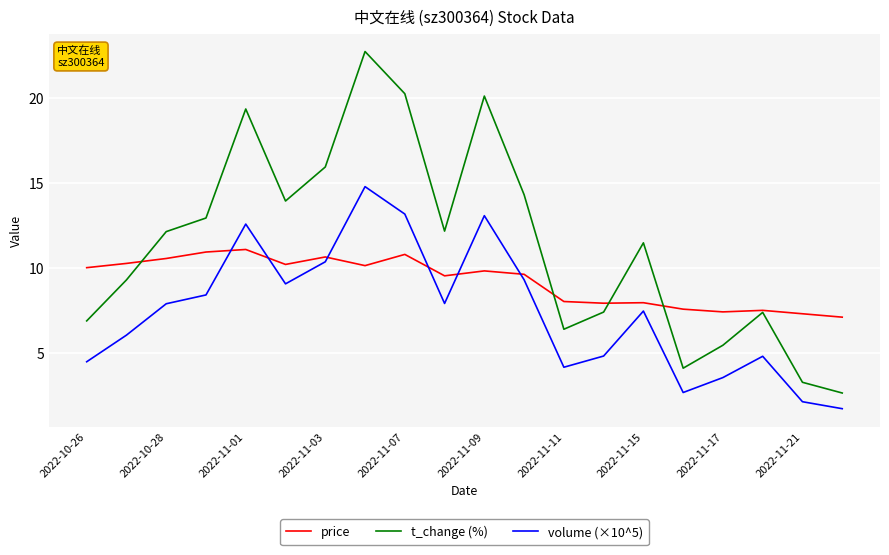

What is the average value of the volume (×10^5) series?

7.4